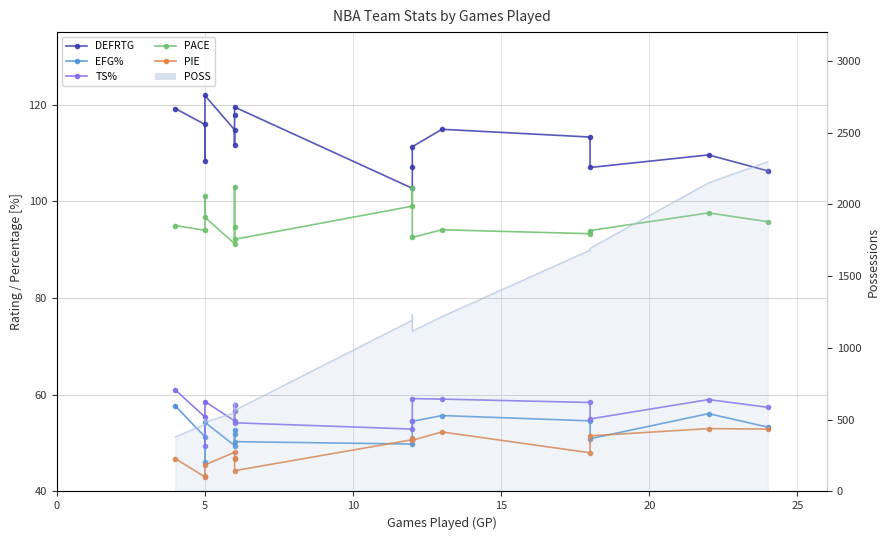

At which category does the chart reach its minimum across all series?

5